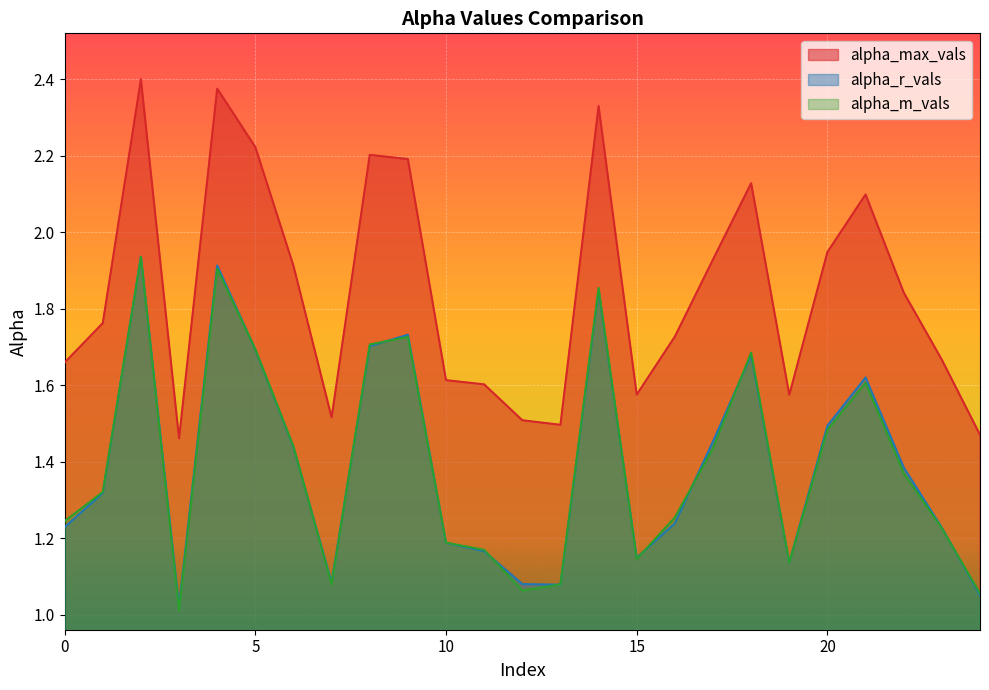

What is the highest value of the alpha_r_vals series?

1.9